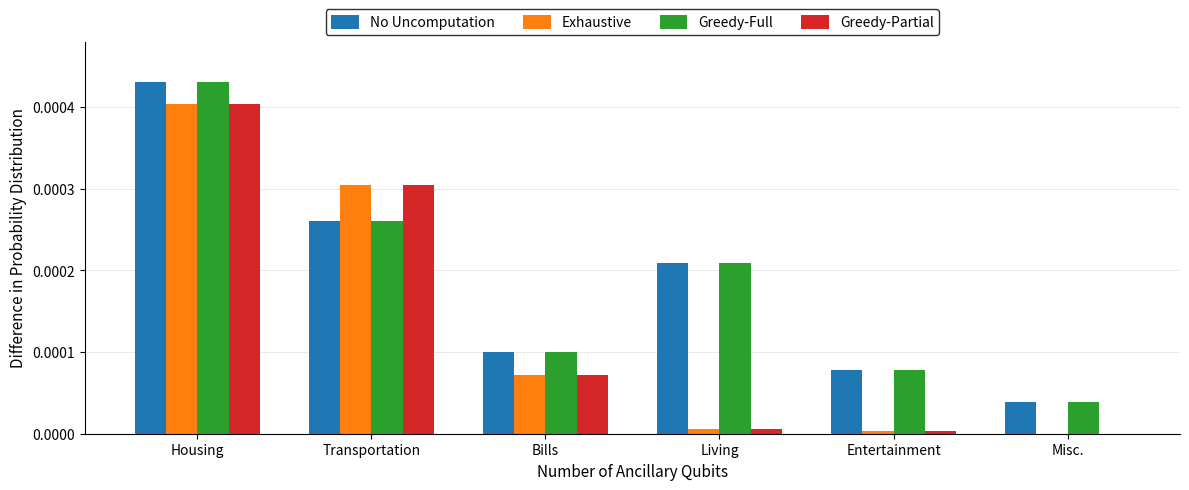

Which category has the highest value in the Exhaustive series?

Housing